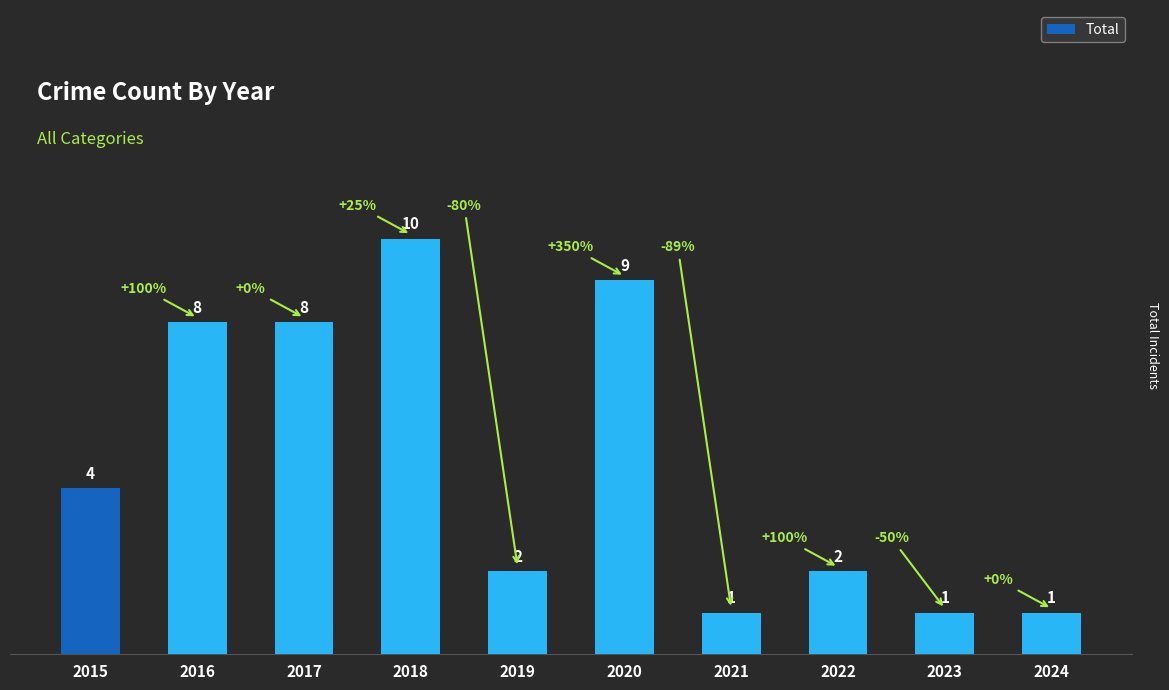

Is it true that the value at 2022 is 2?

True